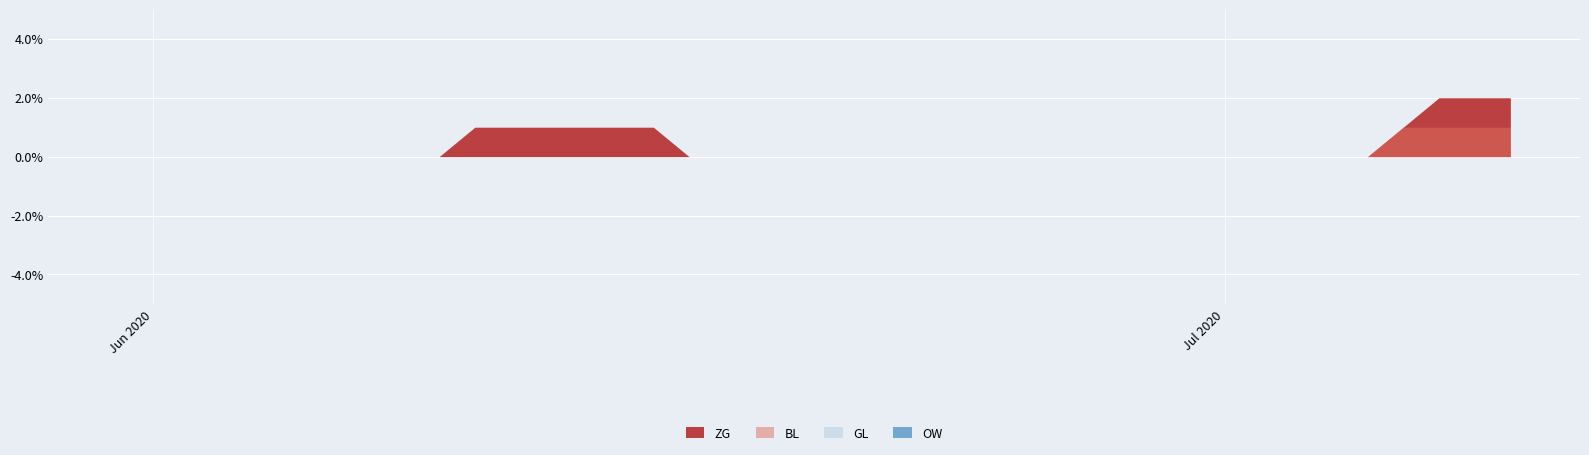

Does the chart display data point markers on the line(s)?

No